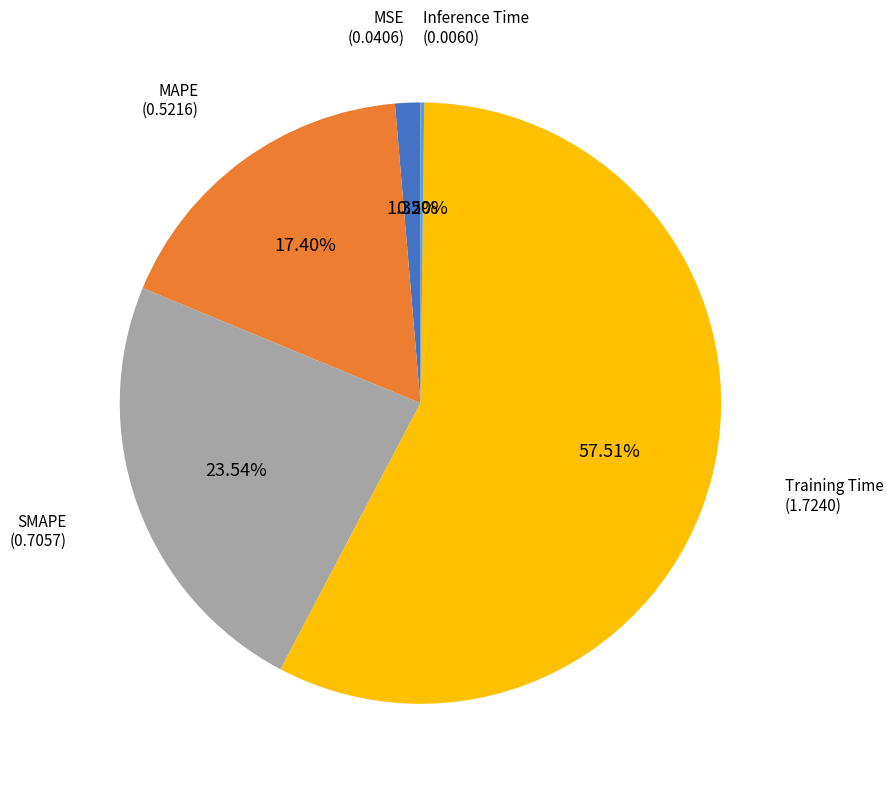

Is there any slice that represents more than half of the pie?

Yes